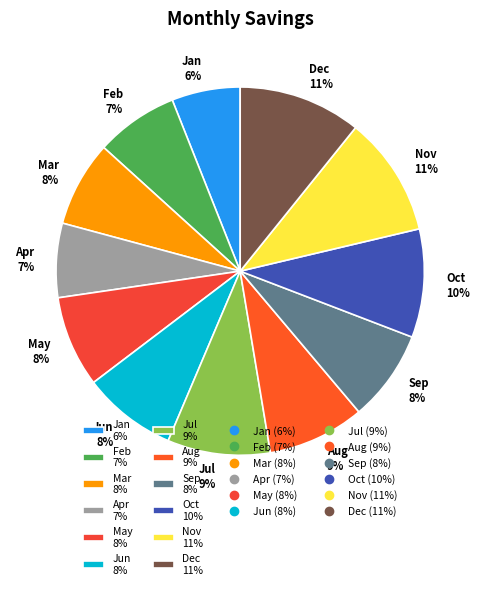

Do Feb 7% and Nov 11% together represent more than half of the pie?

No